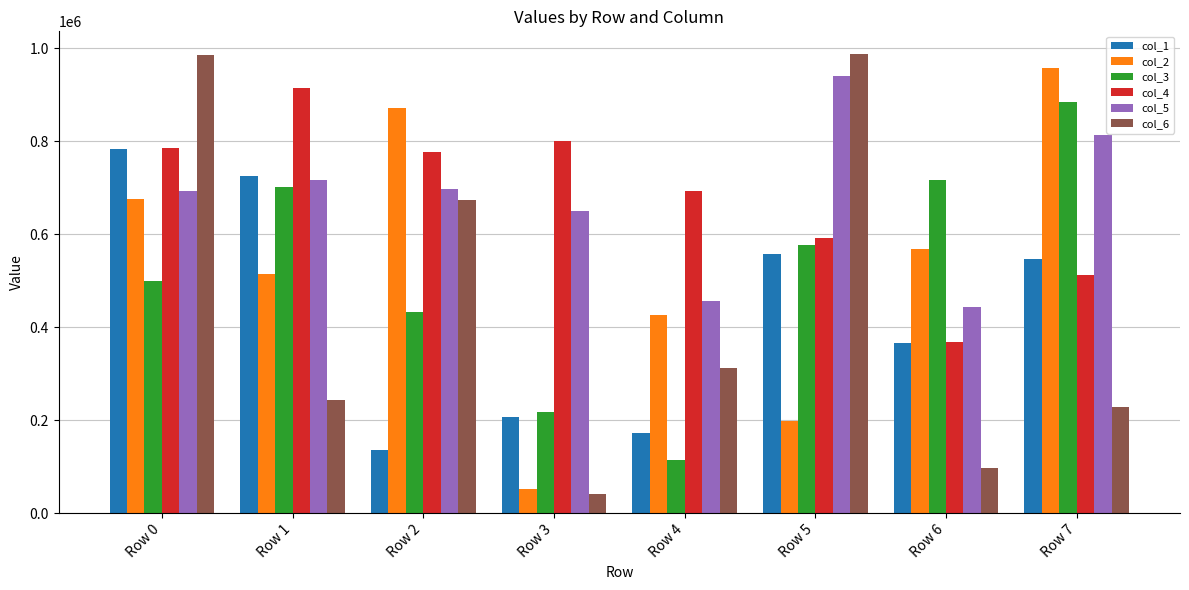

What is the difference between the maximum and minimum values in the col_2 series?

905040